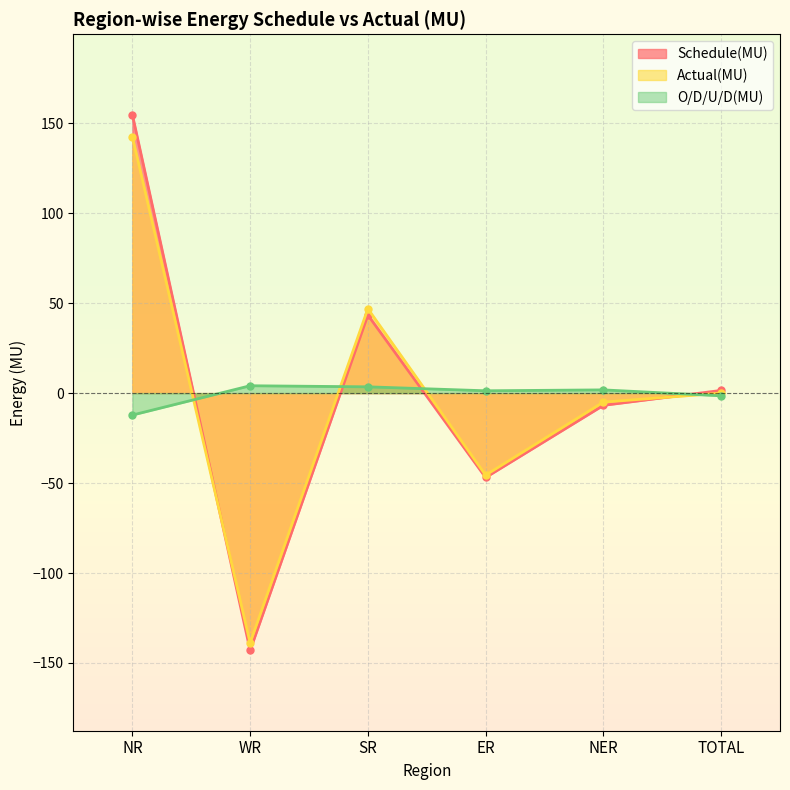

What is the difference between the maximum and minimum values in the O/D/U/D(MU) series?

16.3